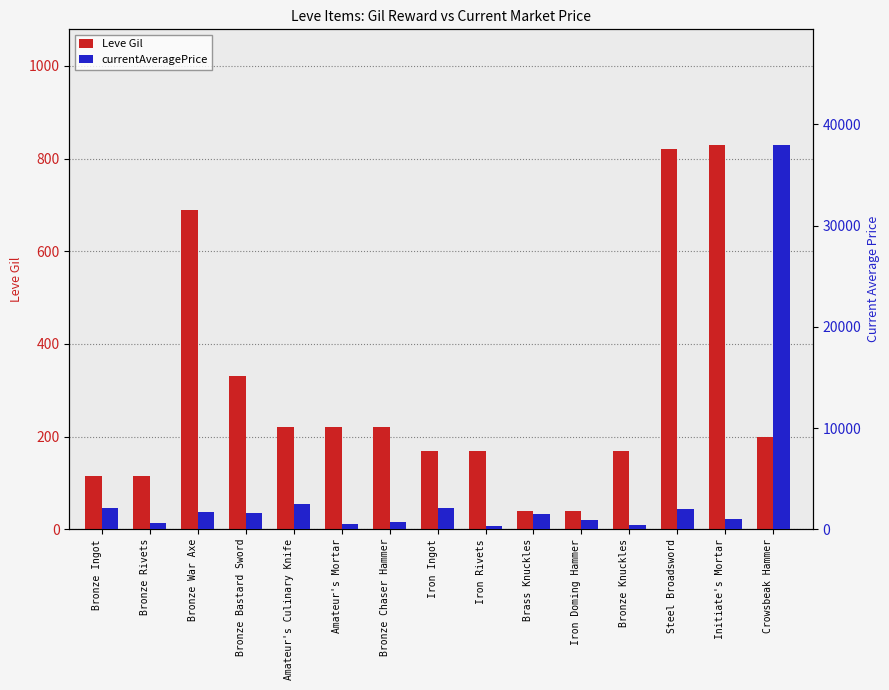

What is the difference between the highest and lowest values at Iron Doming Hammer?

923